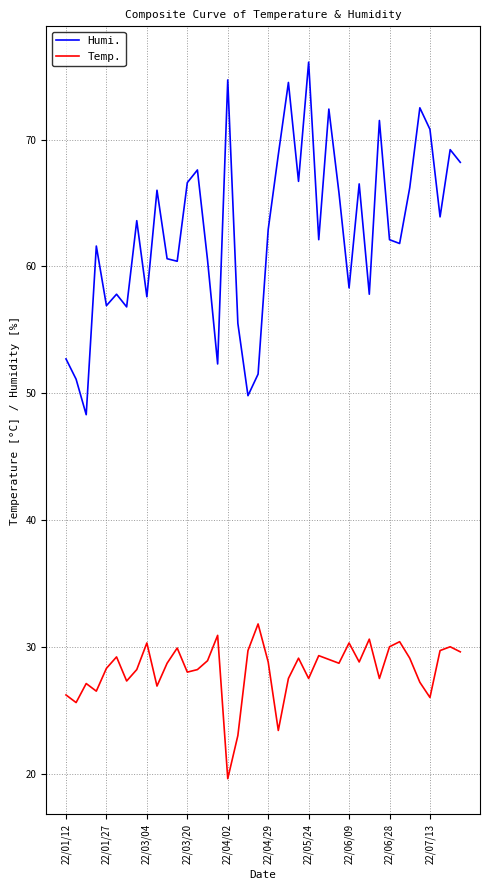

What is the average value of the Temp. series?

28.2